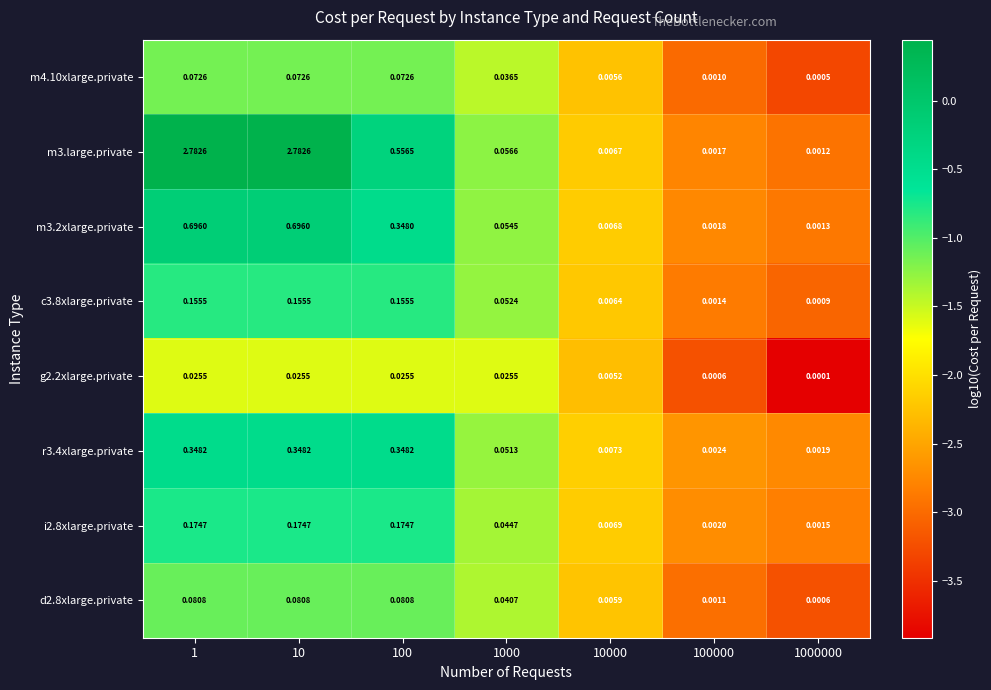

Is the value of m3.2xlarge.private at 10 greater than the value of g2.2xlarge.private at 1?

Yes